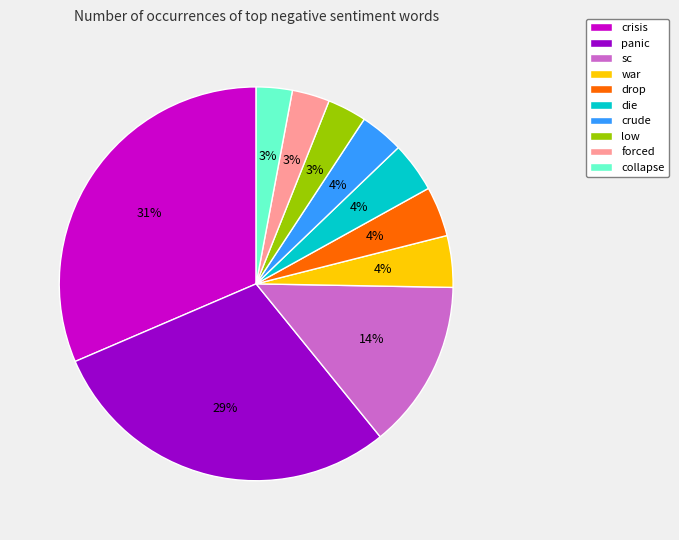

Is the sum of crude and war greater than half?

No